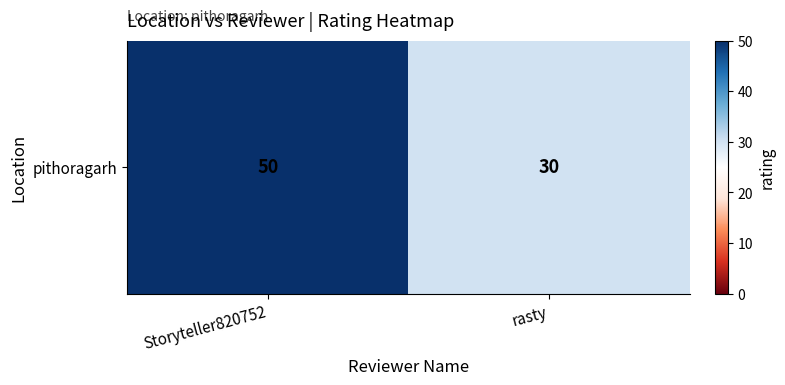

Between Storyteller820752 and rasty, which is larger?

Storyteller820752